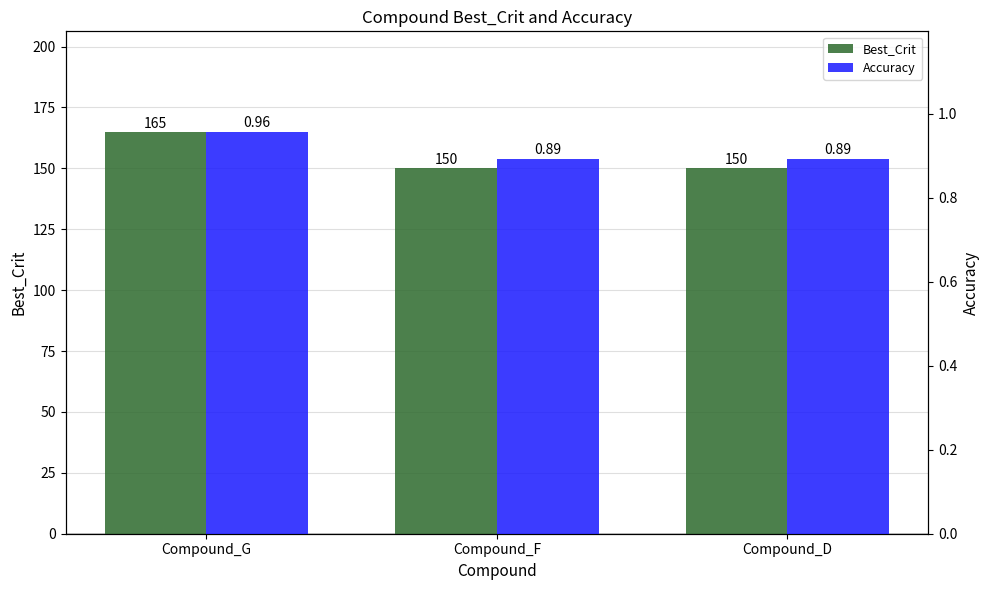

The value of Best_Crit at Compound_F is 150.0. True or false?

True